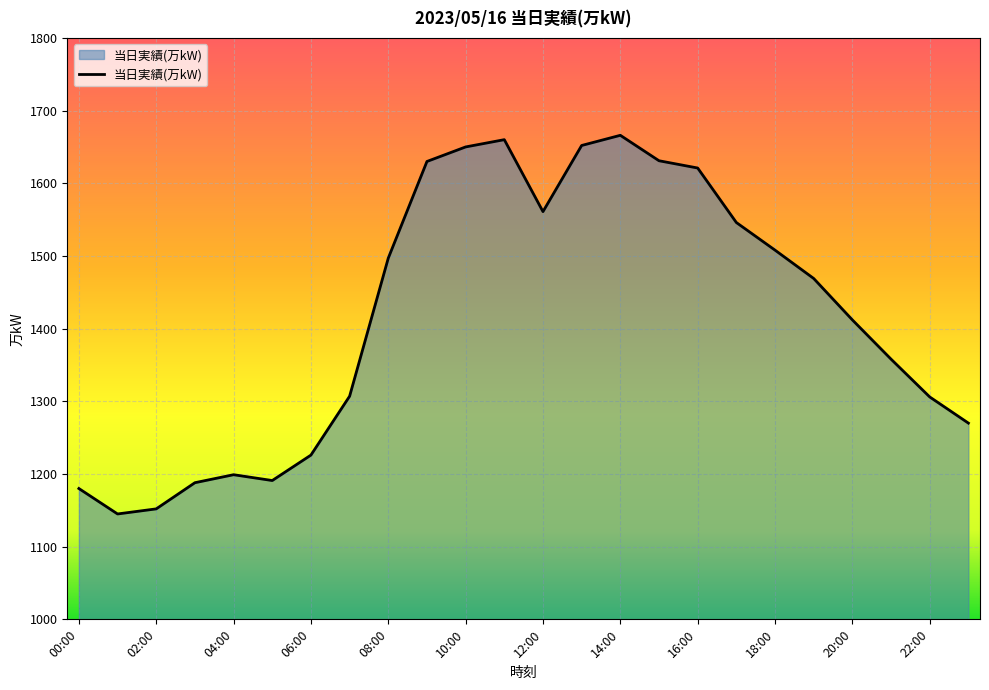

What is the maximum value shown in the chart?

1666